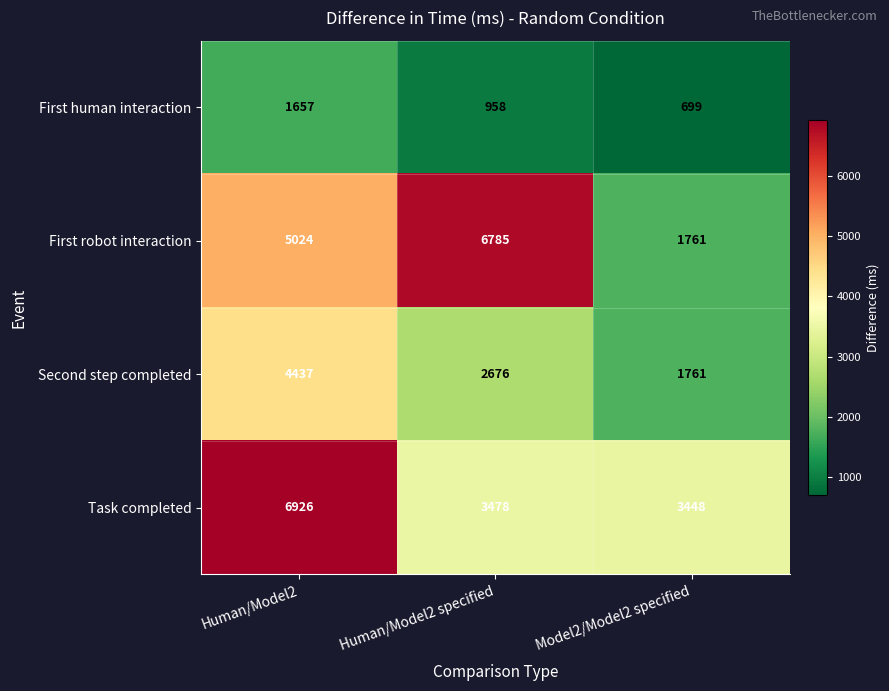

Which series has the largest range (max minus min)?

First robot interaction